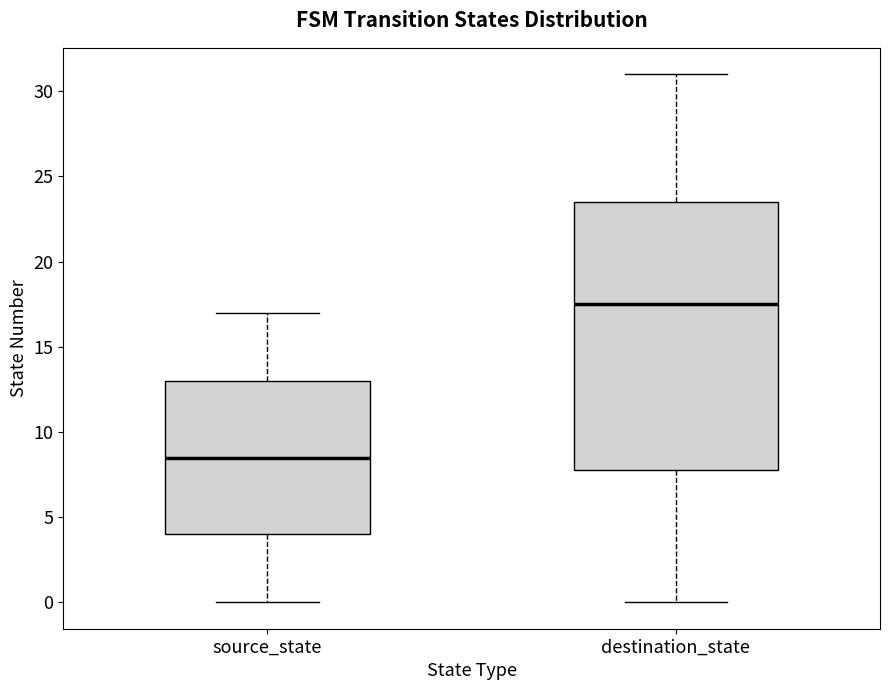

Which box is the tallest, from its lower edge to its upper edge?

destination_state